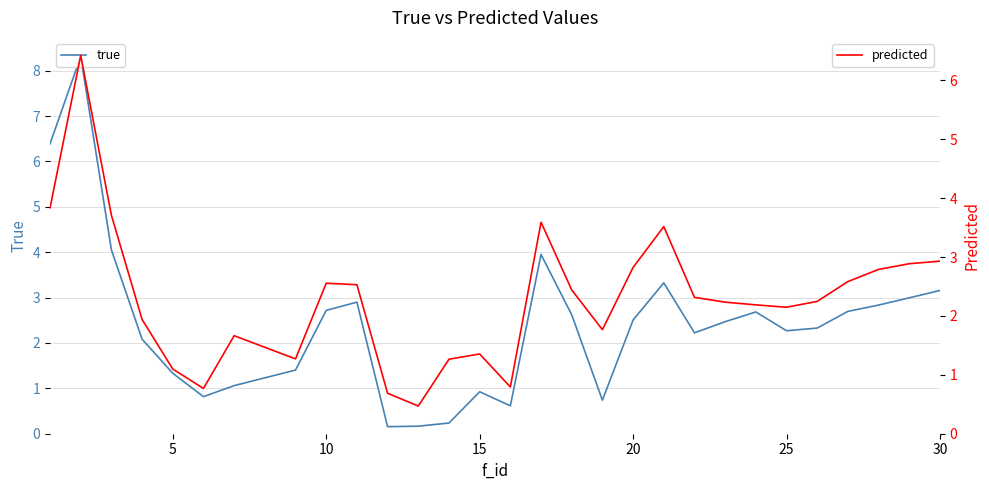

Reading right to left, transcribe all the data shown in this chart.

true: 3.2	3.0	2.8	2.7	2.3	2.3	2.7	2.5	2.2	3.3	2.5	0.7	2.6	3.9	0.6	0.9	0.2	0.2	0.2	2.9	2.7	1.4	1.1	0.8	1.3	2.1	4.0	8.3	6.4
predicted: 2.9	2.9	2.8	2.6	2.2	2.1	2.2	2.2	2.3	3.5	2.8	1.8	2.4	3.6	0.8	1.4	1.3	0.5	0.7	2.5	2.6	1.3	1.7	0.8	1.1	1.9	3.7	6.4	3.8